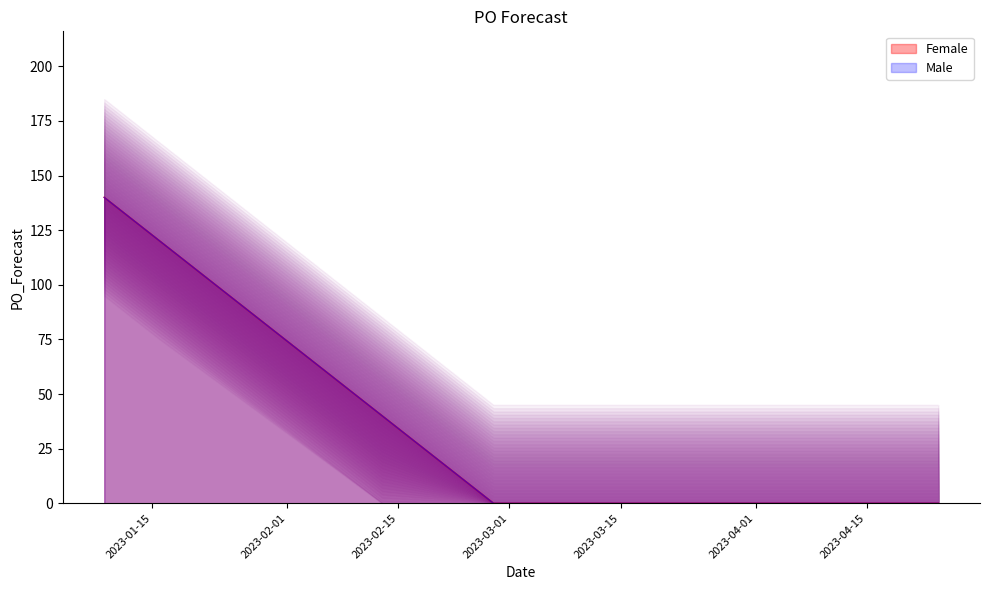

What is the label of the 8th point from the right?

2023-03-06